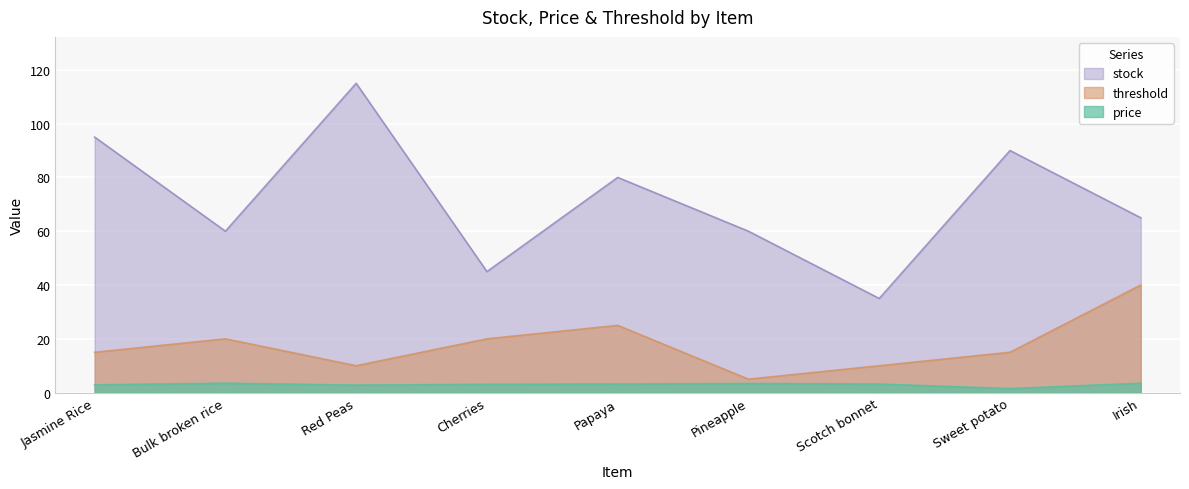

In threshold, how many points are higher than both neighbors (excluding endpoints)?

2